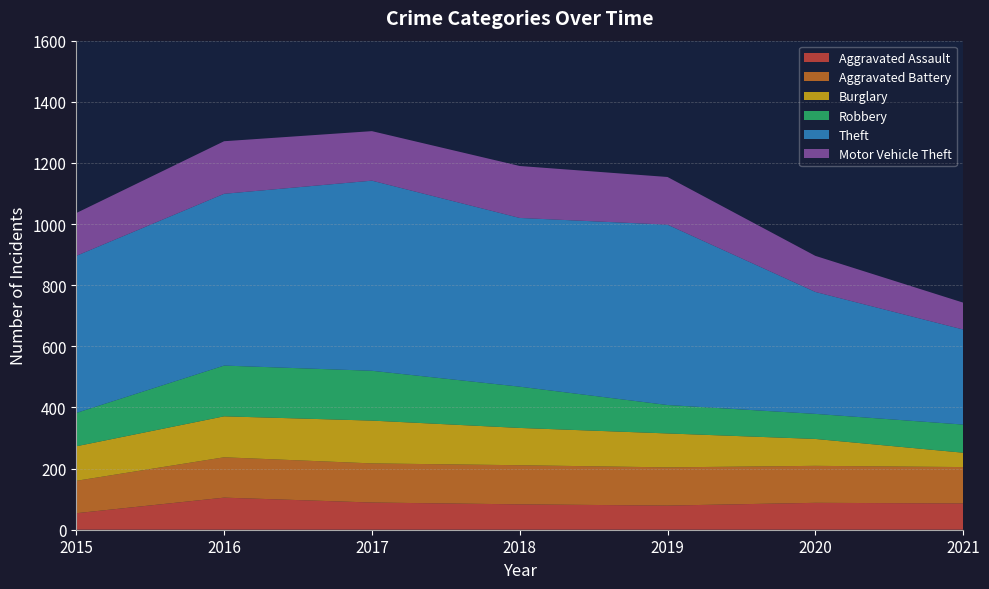

Reading right to left, list all the values displayed in this chart.

Aggravated Assault: 2021=86	2020=88	2019=79	2018=83	2017=89	2016=105	2015=54
Aggravated Battery: 2021=119	2020=121	2019=125	2018=128	2017=128	2016=132	2015=106
Burglary: 2021=47	2020=88	2019=111	2018=122	2017=140	2016=134	2015=113
Robbery: 2021=92	2020=82	2019=93	2018=135	2017=163	2016=166	2015=109
Theft: 2021=311	2020=399	2019=590	2018=552	2017=622	2016=562	2015=514
Motor Vehicle Theft: 2021=88	2020=118	2019=156	2018=170	2017=162	2016=172	2015=140